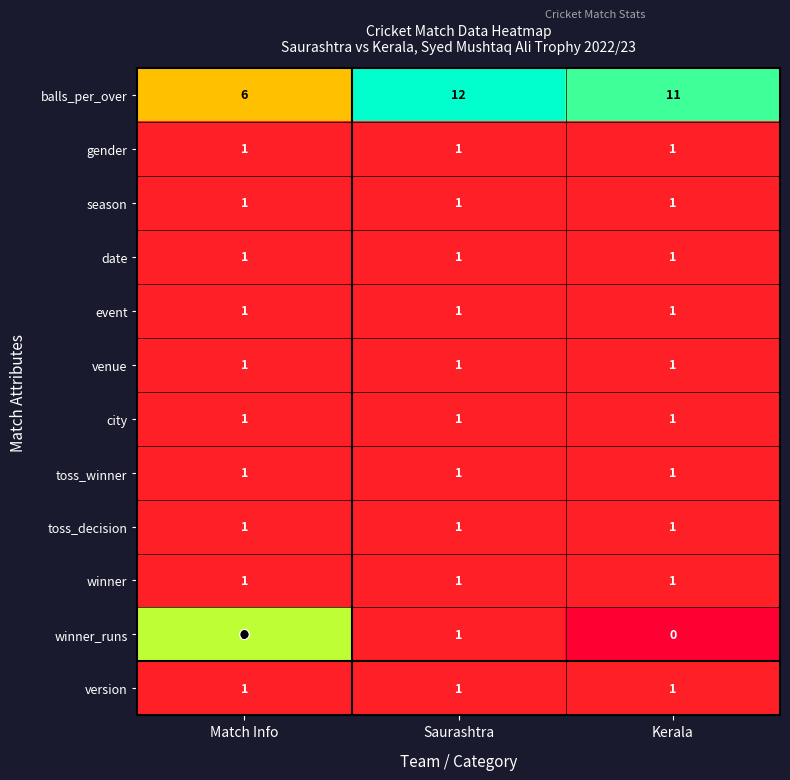

At which category does the chart reach its peak across all series?

Saurashtra